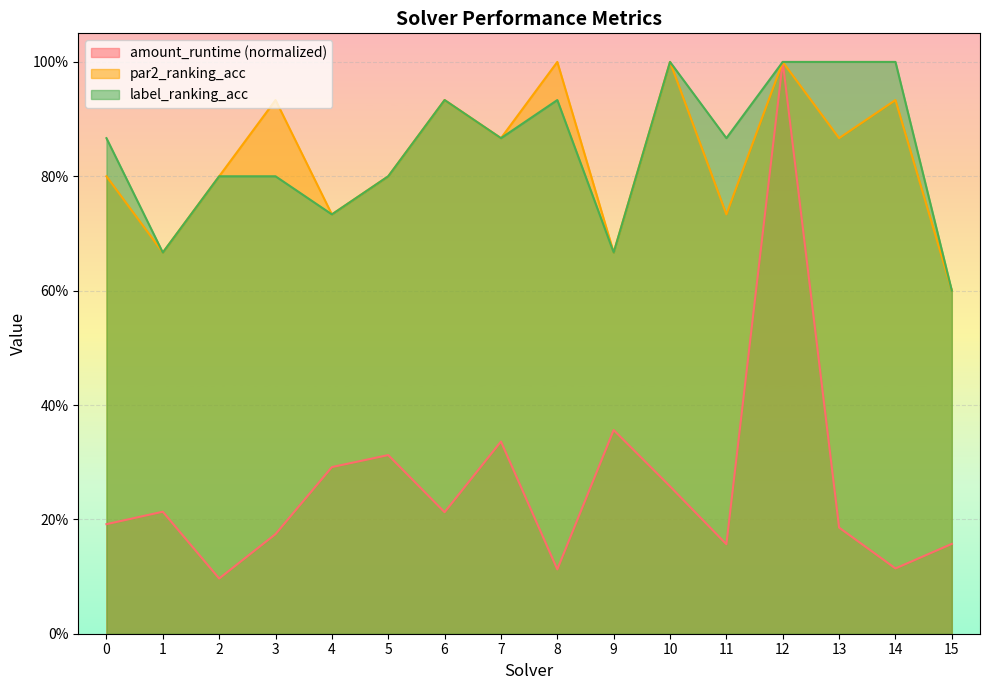

Reading left to right, transcribe all the data shown in this chart.

amount_runtime: 0.2	0.2	0.1	0.2	0.3	0.3	0.2	0.3	0.1	0.4	0.3	0.2	1.0	0.2	0.1	0.2
par2_ranking_acc: 0.8	0.7	0.8	0.9	0.7	0.8	0.9	0.9	1.0	0.7	1.0	0.7	1.0	0.9	0.9	0.6
label_ranking_acc: 0.9	0.7	0.8	0.8	0.7	0.8	0.9	0.9	0.9	0.7	1.0	0.9	1.0	1.0	1.0	0.6